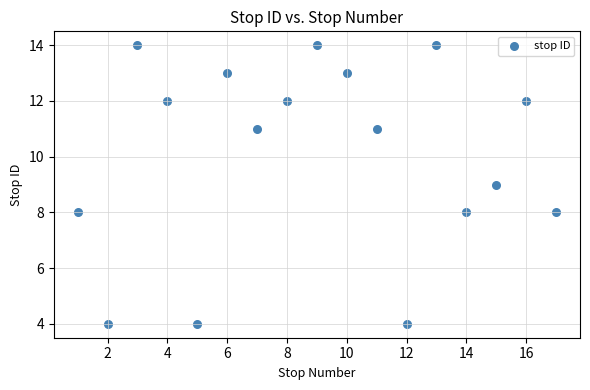

What is the range of Y values (max minus min)?

10